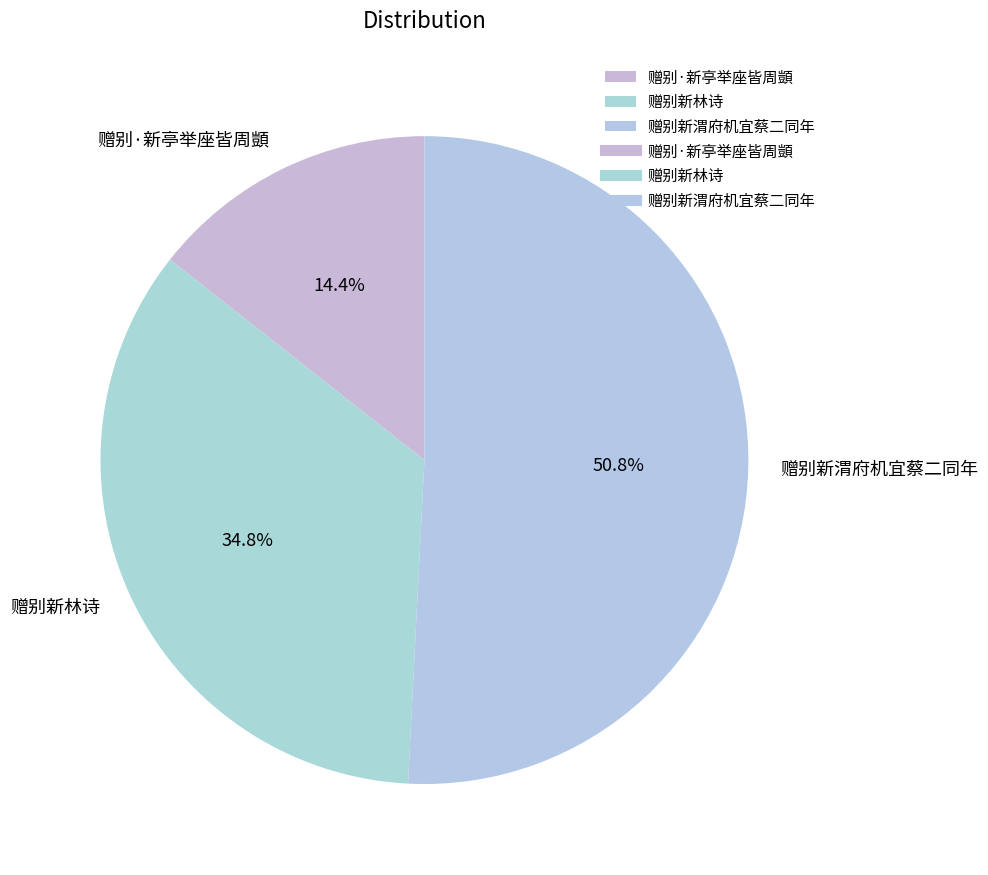

Approximately how many times larger is the value at 赠别·新亭举座皆周顗 compared to 赠别新林诗?

0.4